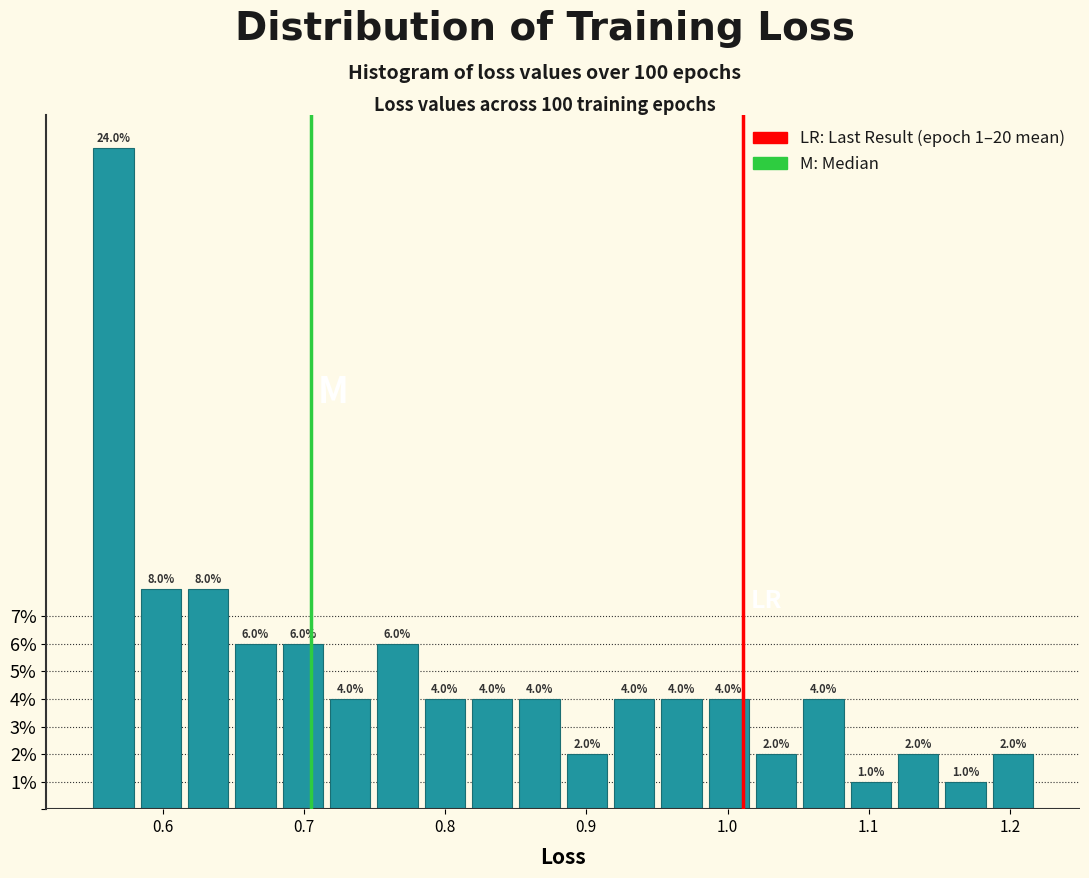

Read against the x-axis, roughly where is the centre of the tallest bar?

0.57